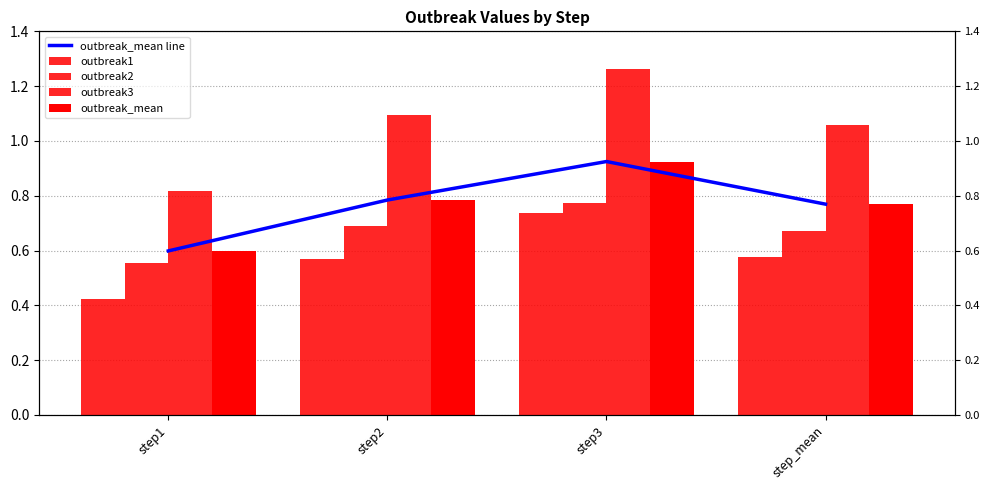

True or false: outbreak1 has a value of 0.7 at step3.

True